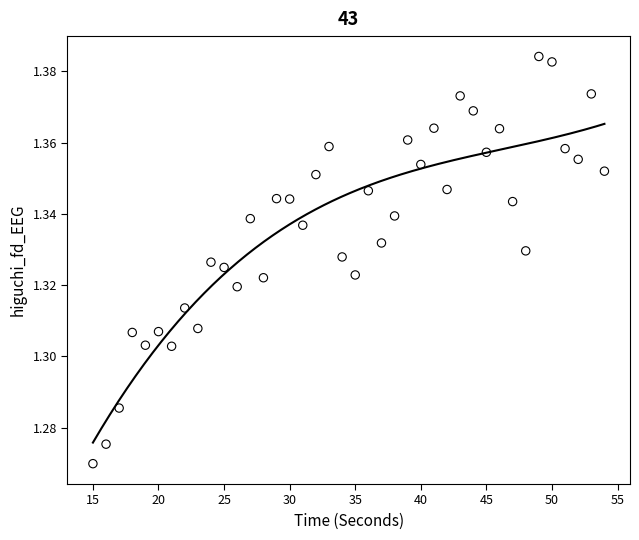

What is the range of X values (max minus min)?

39.0